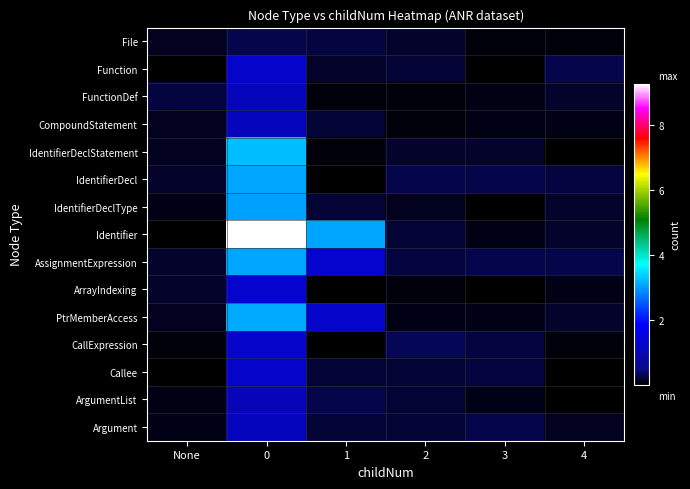

At how many categories does at least one series exceed 3?

2